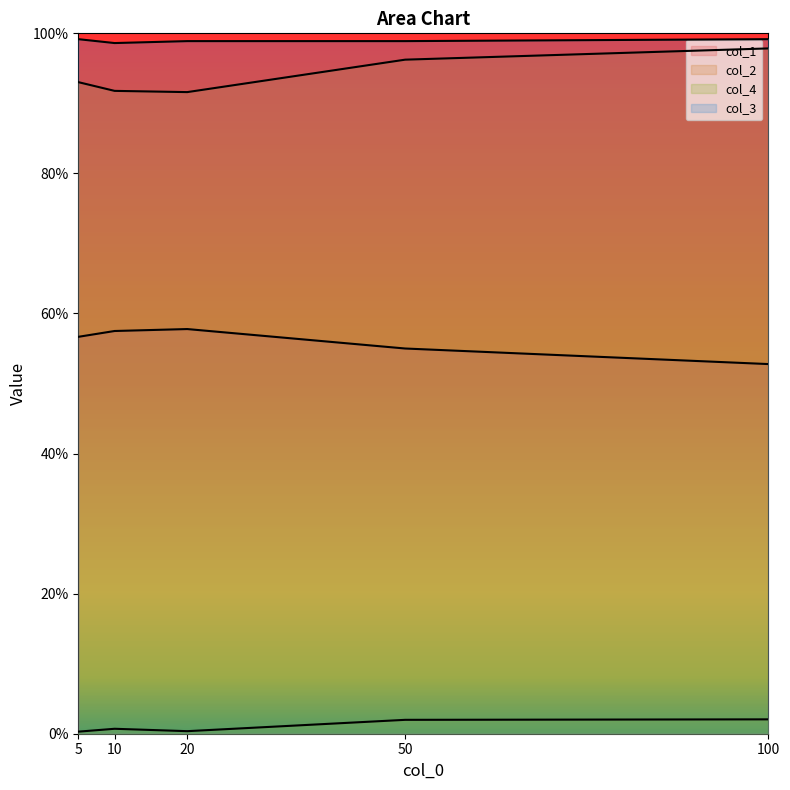

What is the difference between the highest and lowest values at 5?

1.0